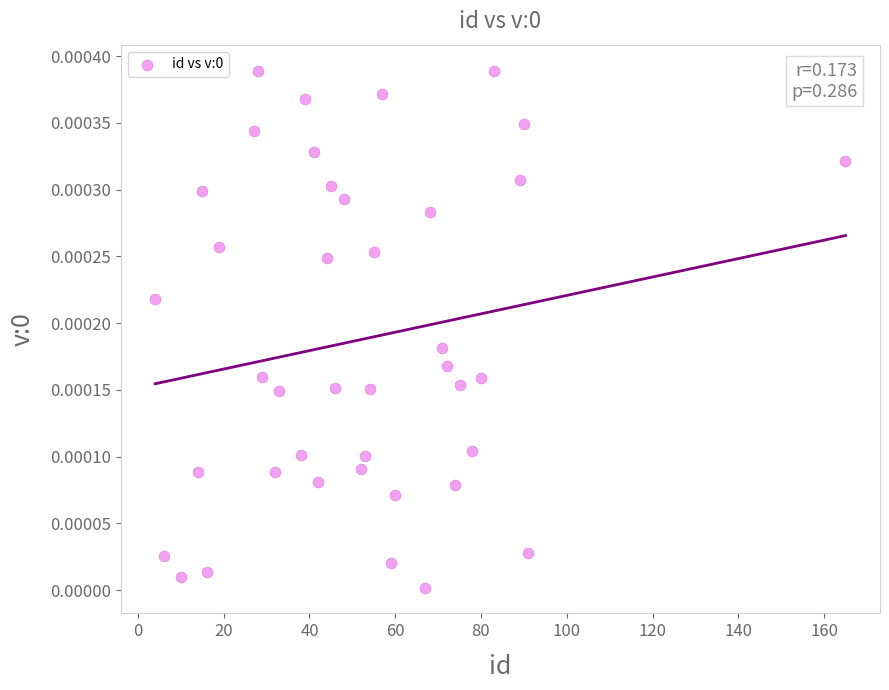

What is the range of X values (max minus min)?

161.0